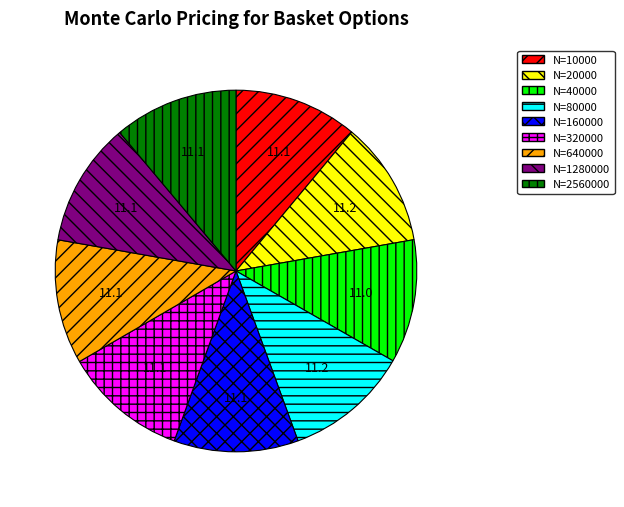

Does any single category account for the majority?

No